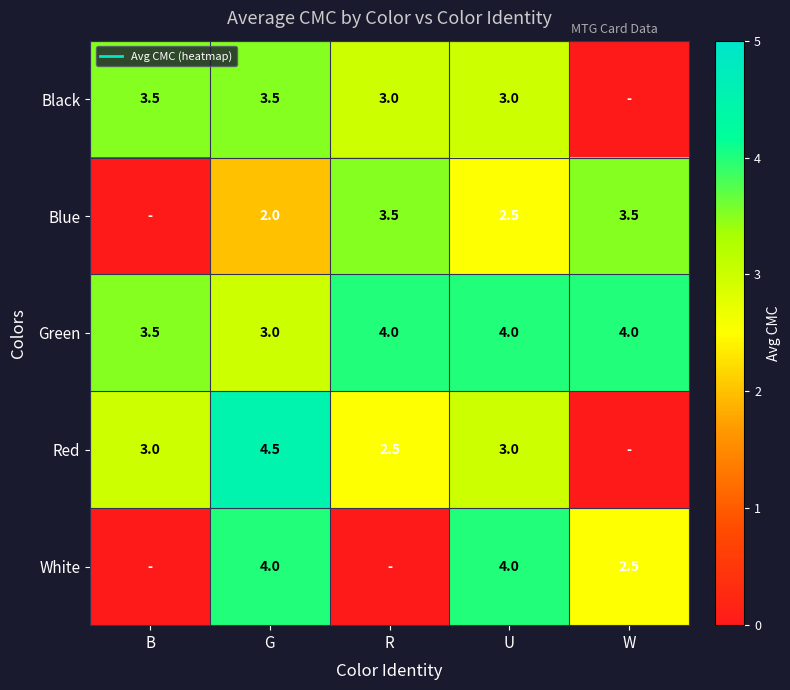

How many categories are shown in the chart?

5